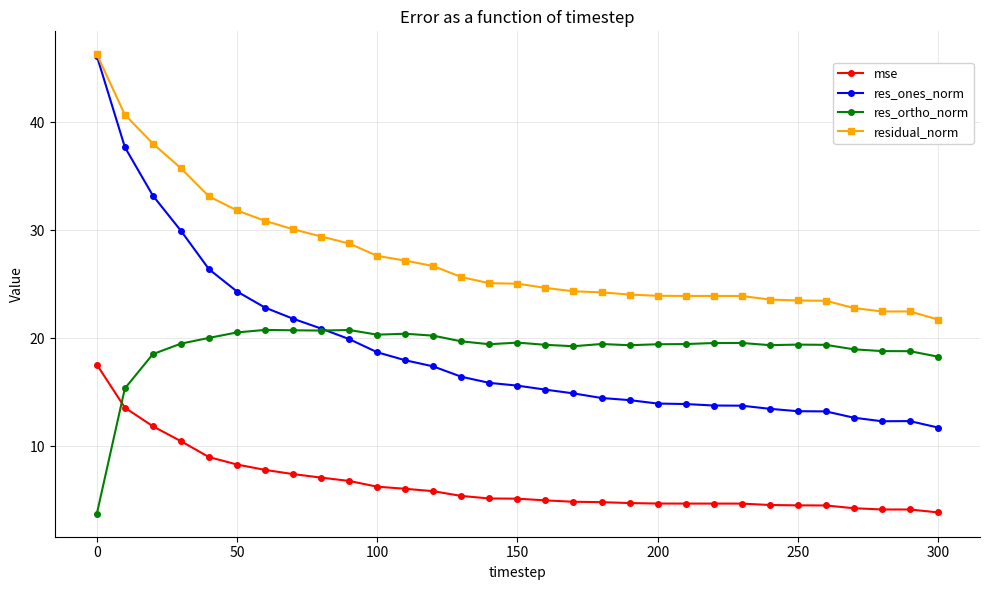

Which series has the largest total across all categories?

residual_norm